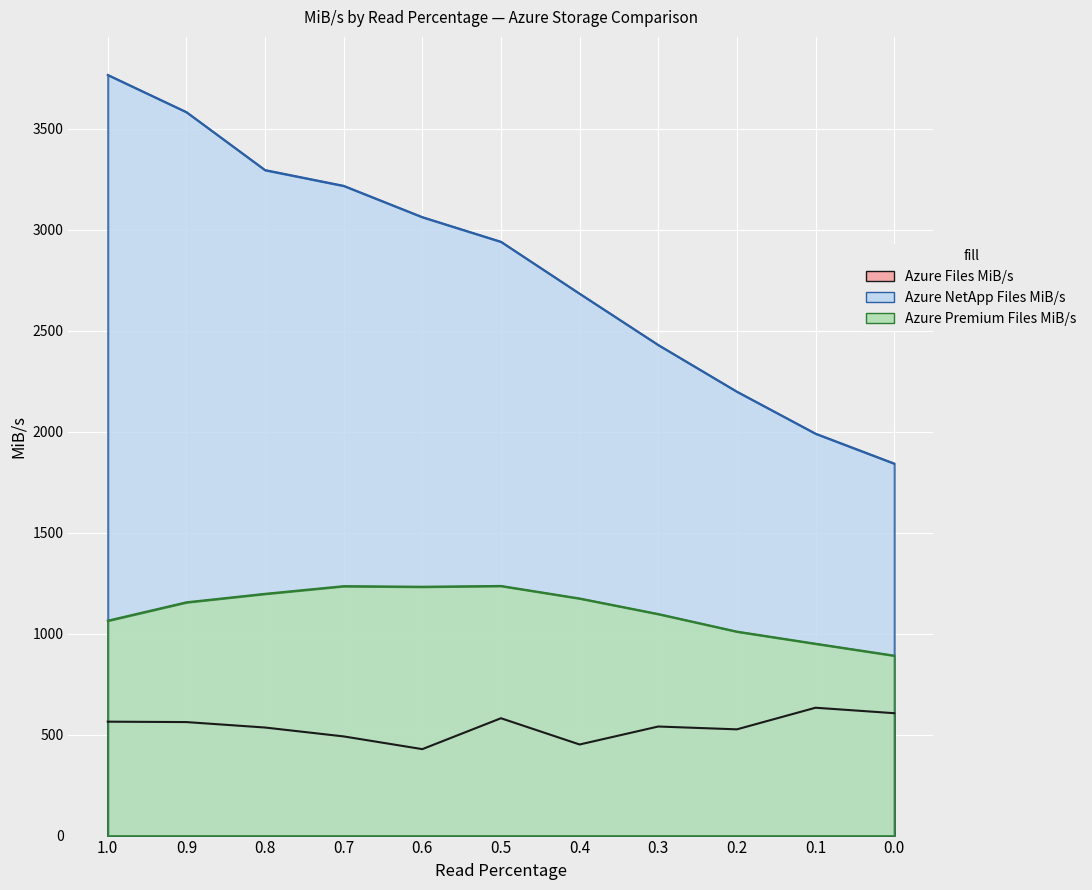

What is the total value across all series at 0.7?

4943